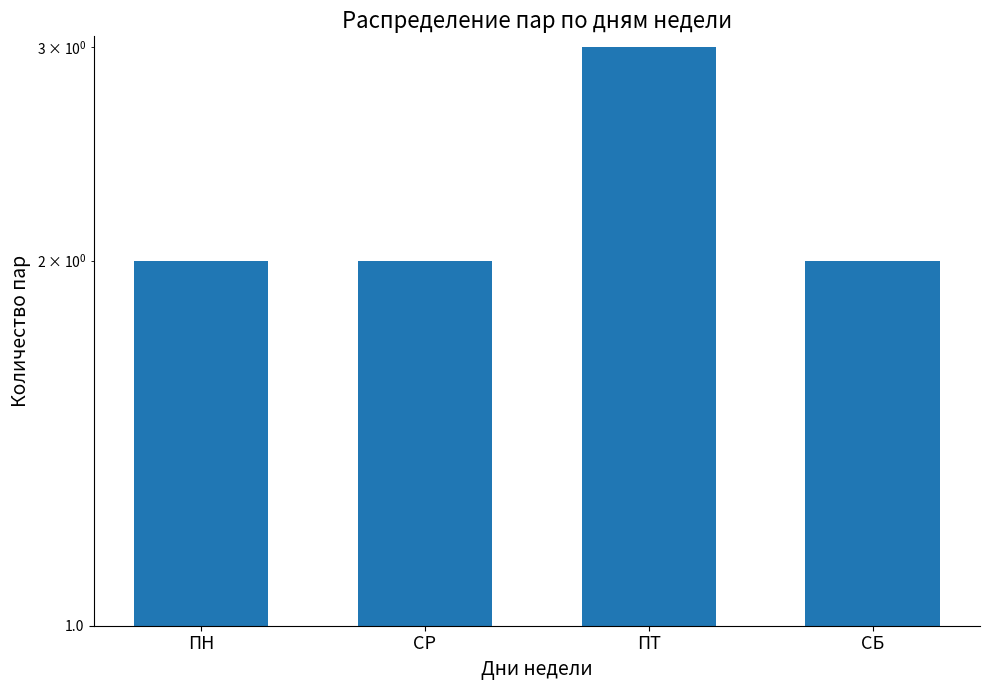

At which category does the chart reach its minimum across all series?

ПН